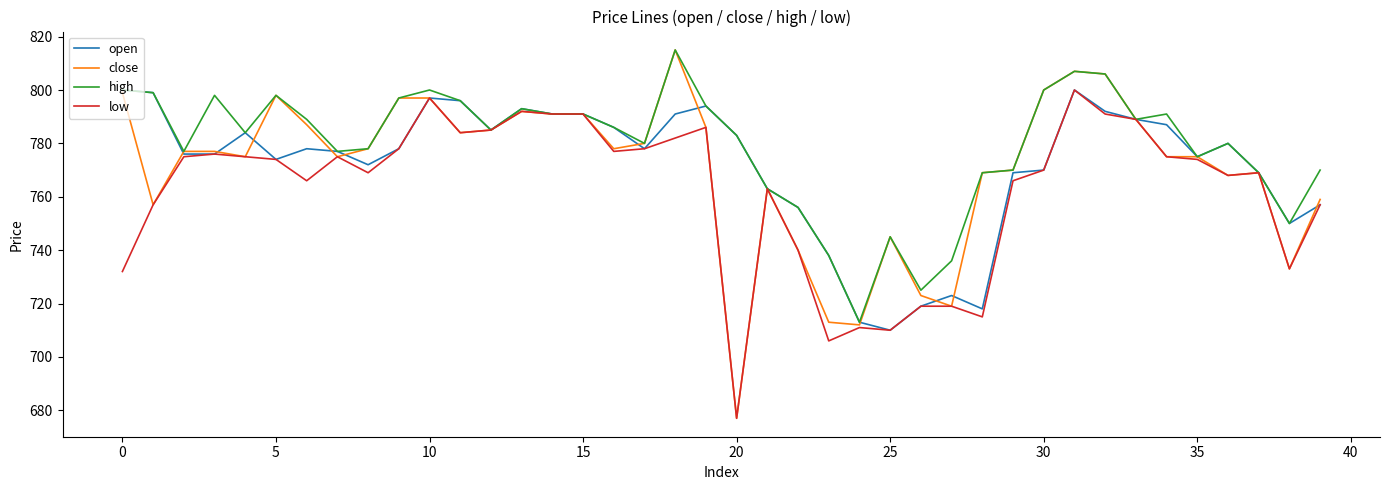

What is the minimum value for close?

677